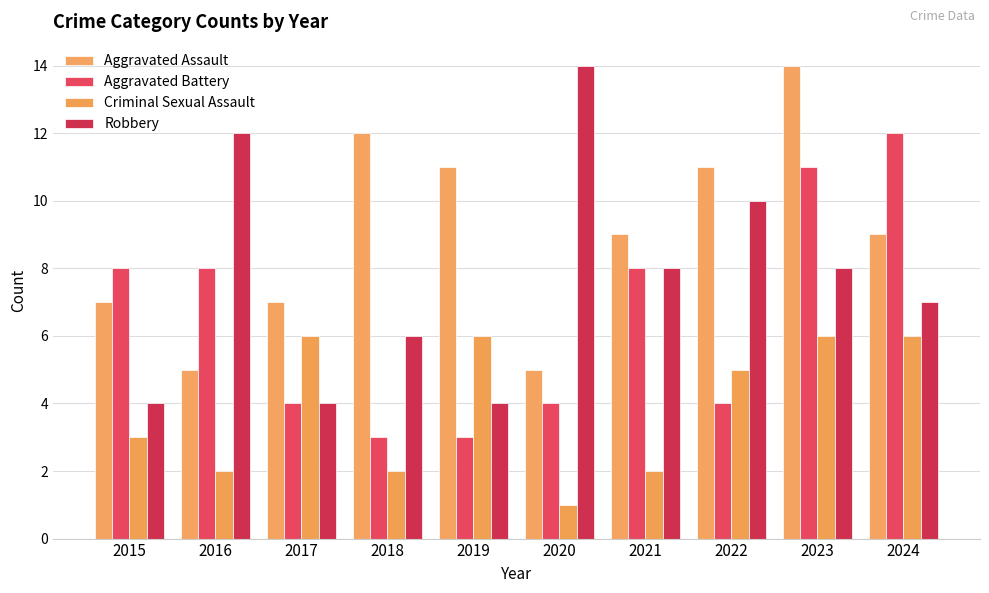

What is the difference between the maximum and minimum values in the Robbery series?

10